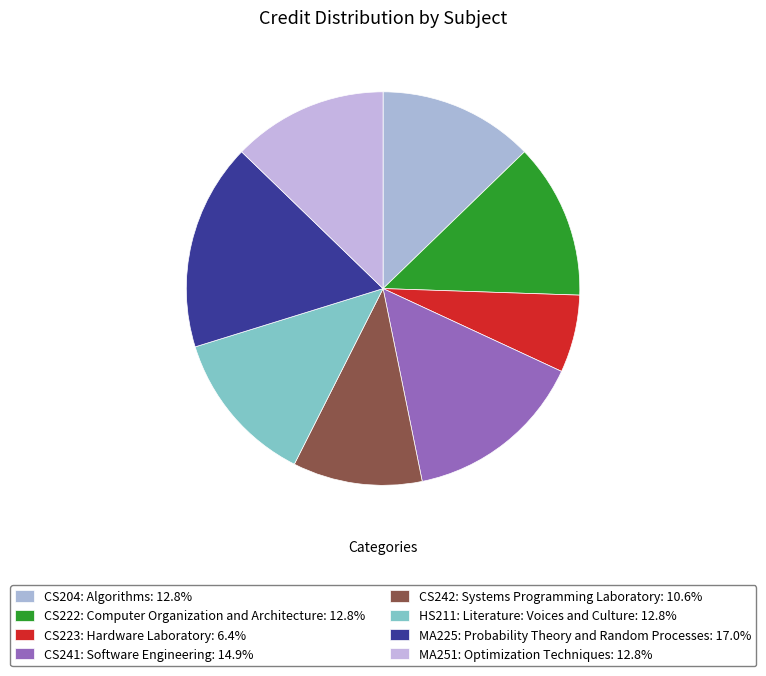

To the nearest percent, what is the average slice percentage?

12%